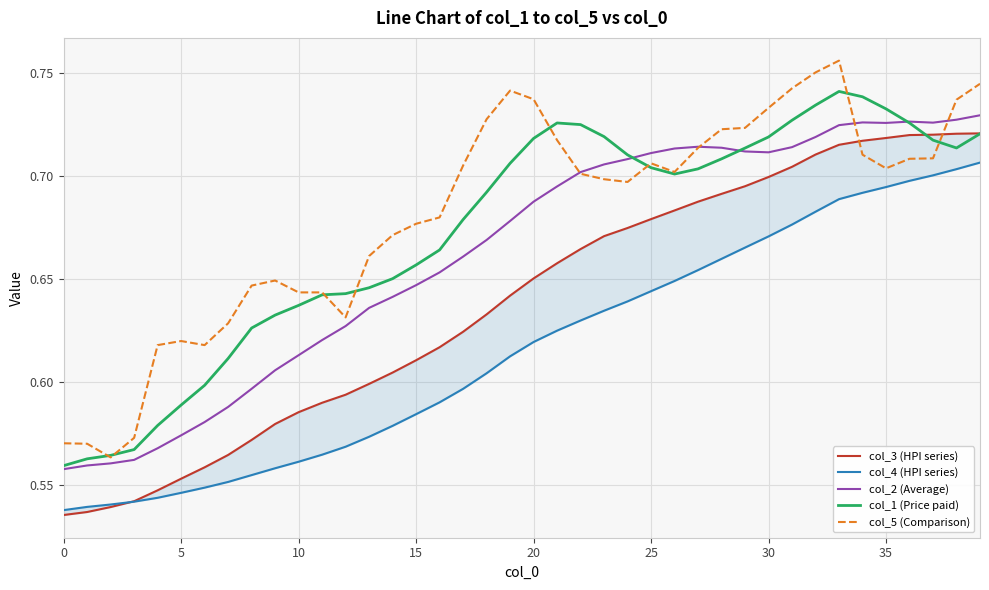

At which label does col_1 (Price paid) reach its peak?

33